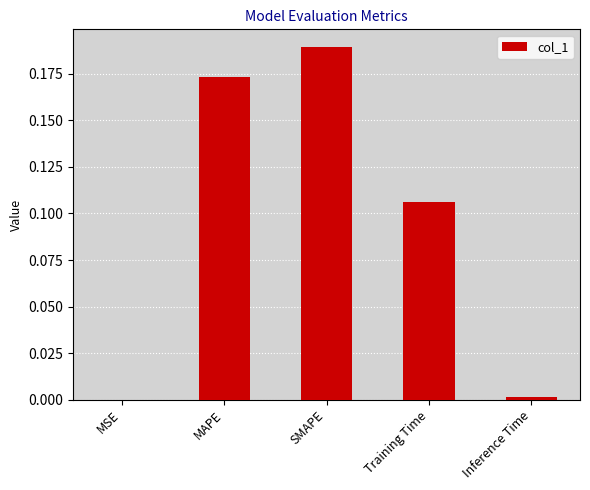

Between Training Time and SMAPE, which is larger?

SMAPE